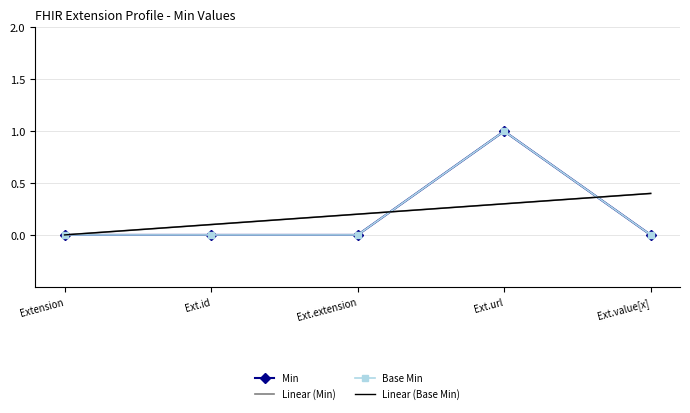

Reading left to right, extract all data points from this chart.

Min: 0.0	0.0	0.0	1.0	0.0
Linear (Min): 0.0	0.1	0.2	0.3	0.4
Base Min: 0.0	0.0	0.0	1.0	0.0
Linear (Base Min): 0.0	0.1	0.2	0.3	0.4